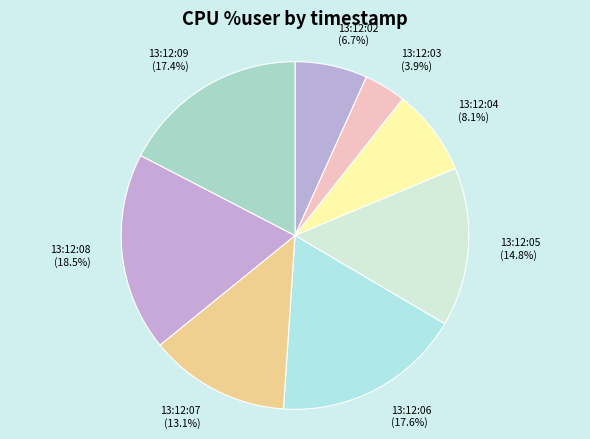

Approximately how many times larger is the value at 13:12:06 compared to 13:12:07?

1.3